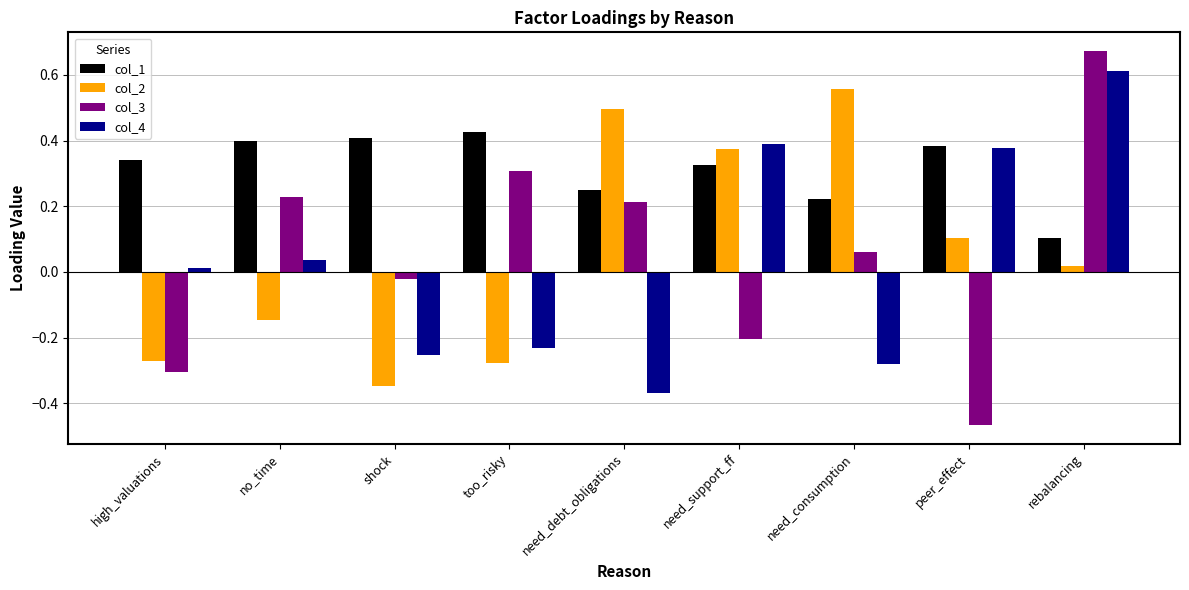

Are the bars horizontal?

No